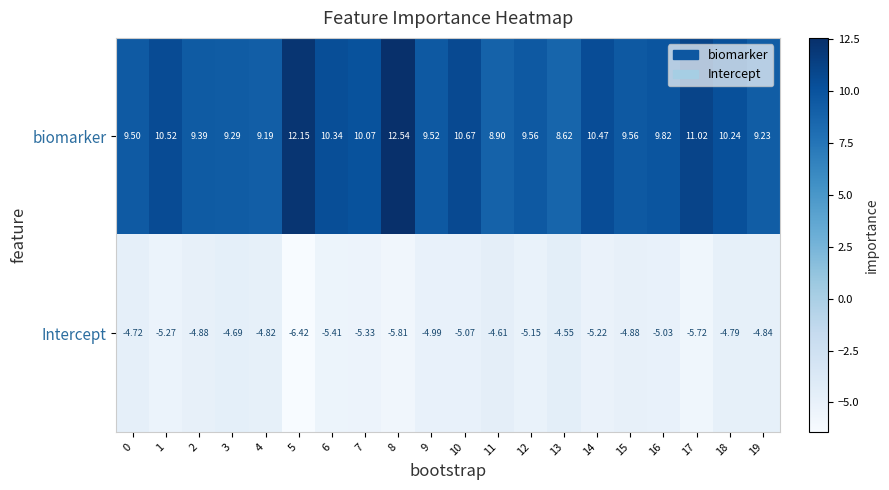

Between 5 and 19, which series saw the biggest shift?

biomarker